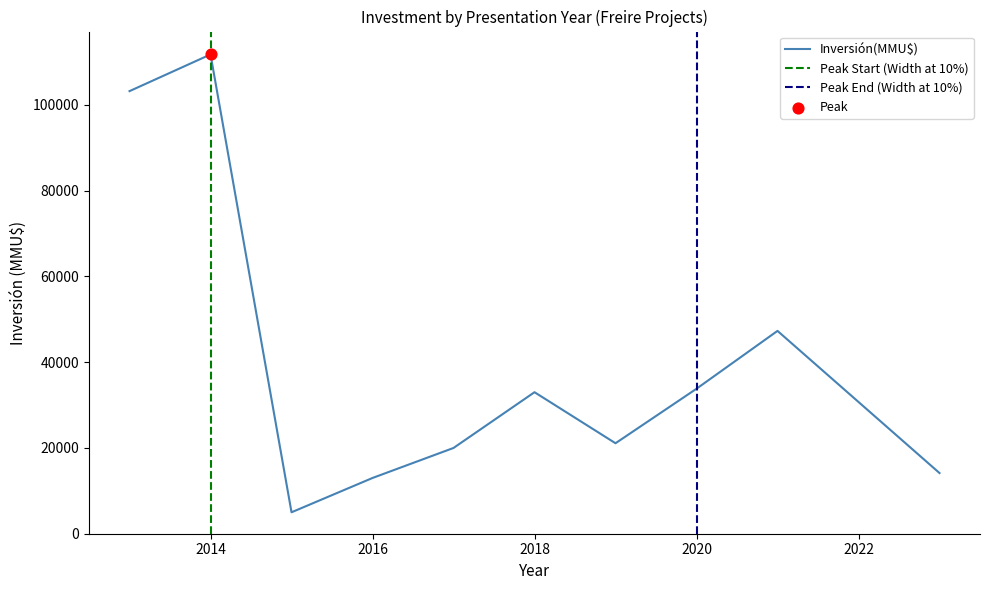

The value of Inversión(MMU$) at 2014 is 111770. True or false?

True